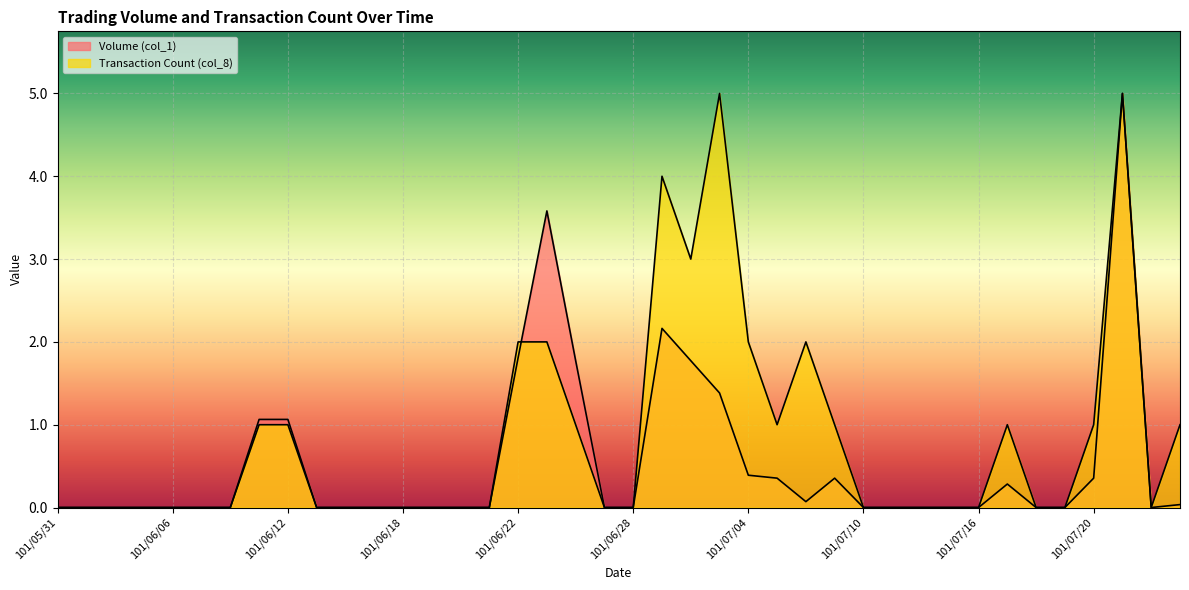

What are all the series names shown in the legend?

Volume (col_1), Transaction Count (col_8)